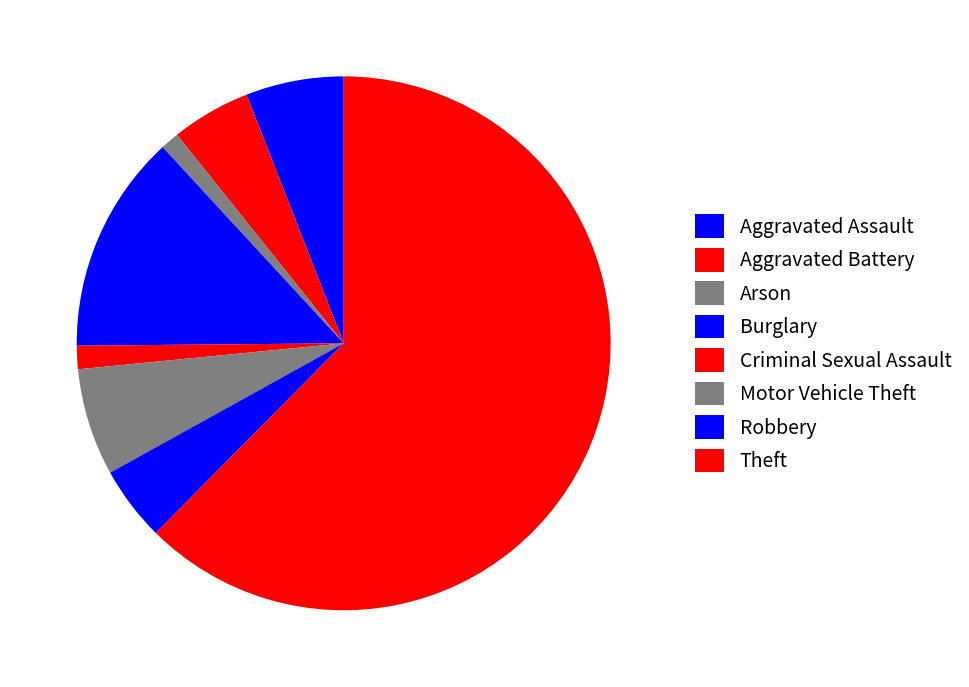

True or false: Motor Vehicle Theft accounts for 18% of the total.

False